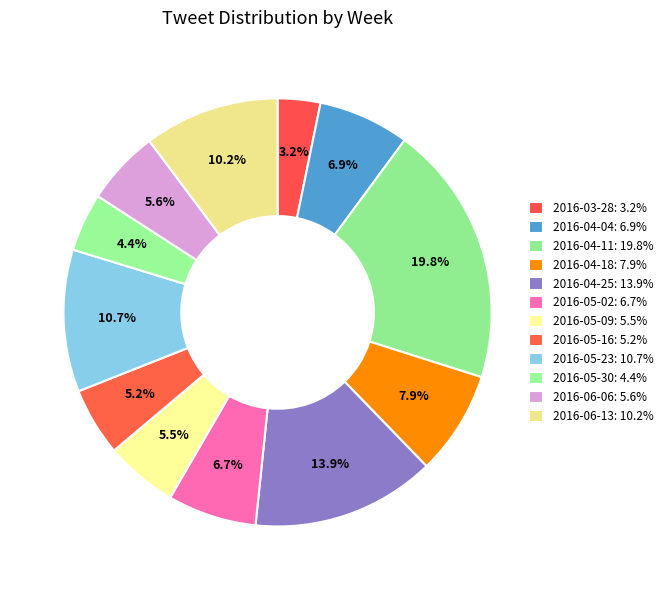

How many slices are in this pie chart?

12